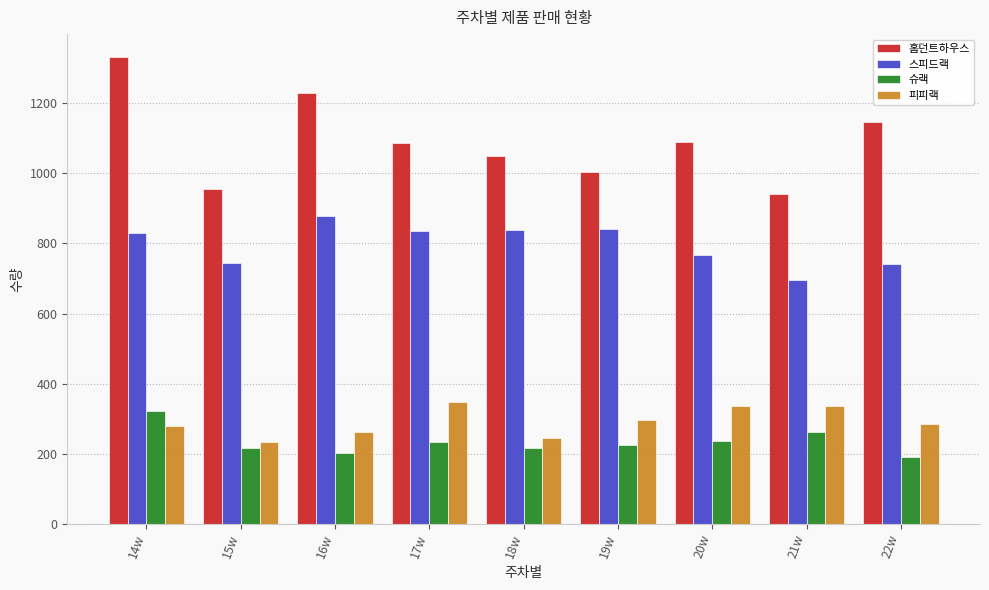

The value of 슈랙 at 14w is 321. True or false?

True